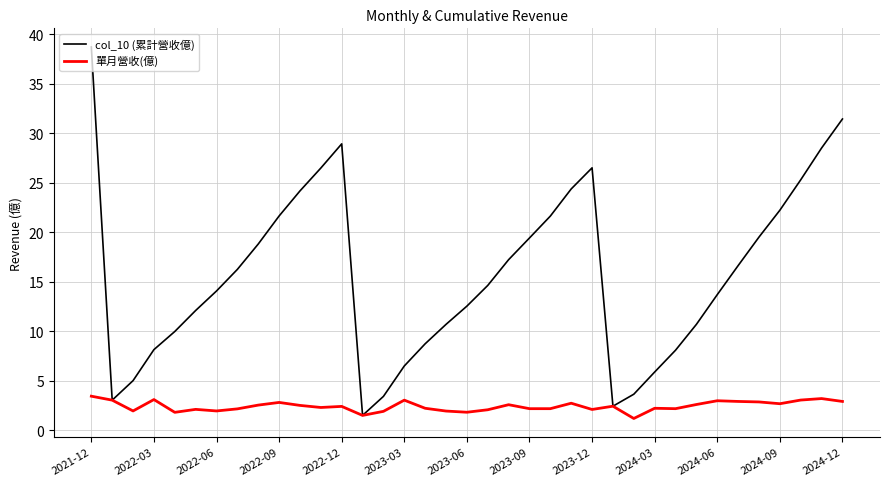

What is the maximum value for col_10 (累計營收億)?

38.7